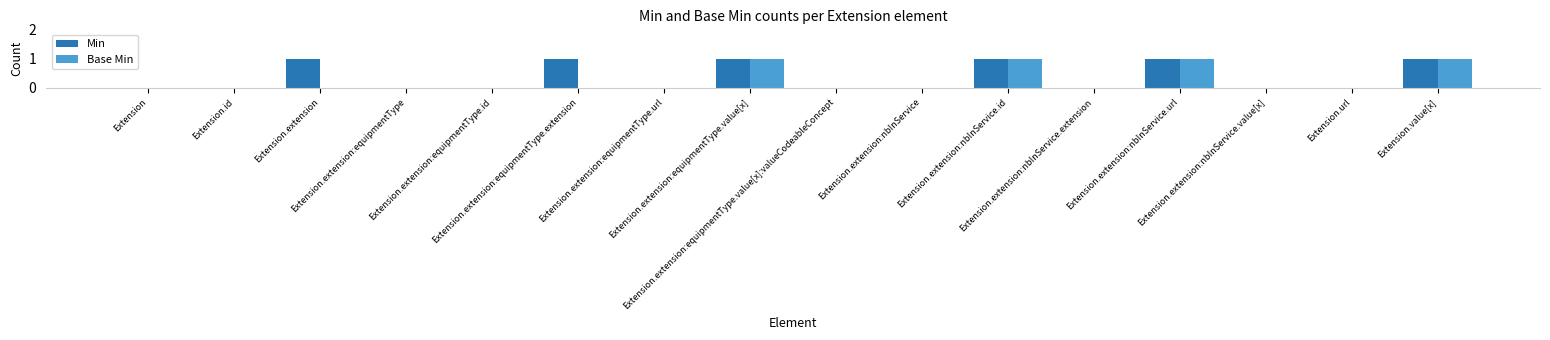

What is the sum of all Base Min values?

4